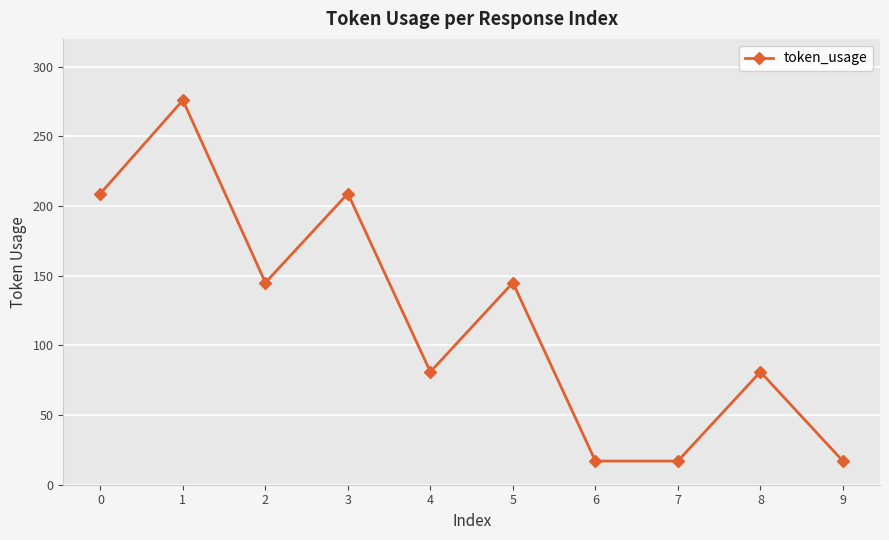

How many lines are shown in the chart?

1